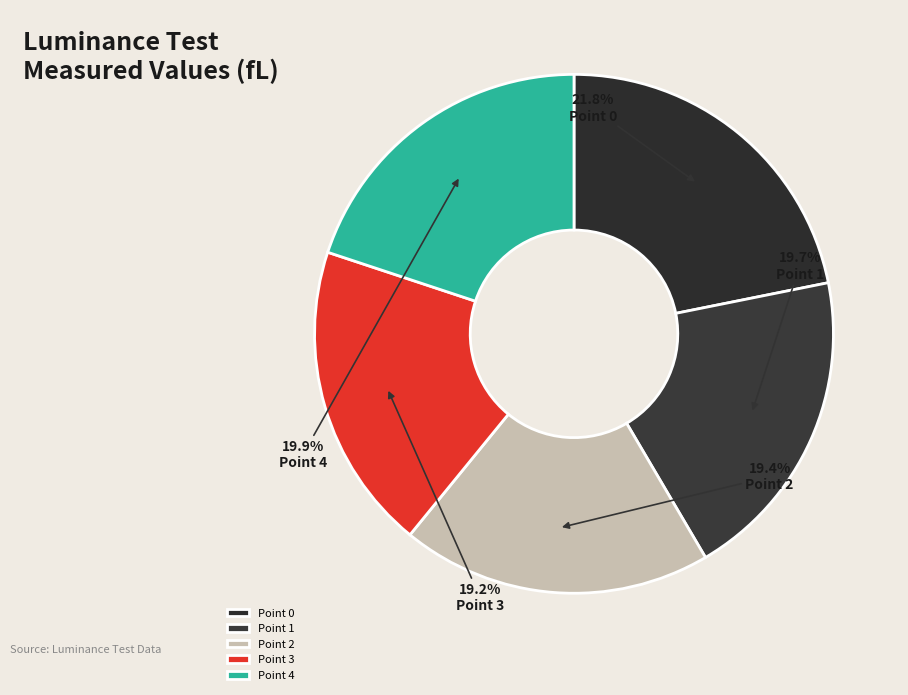

What percentage is the Point 2 slice, to the nearest percent?

19%